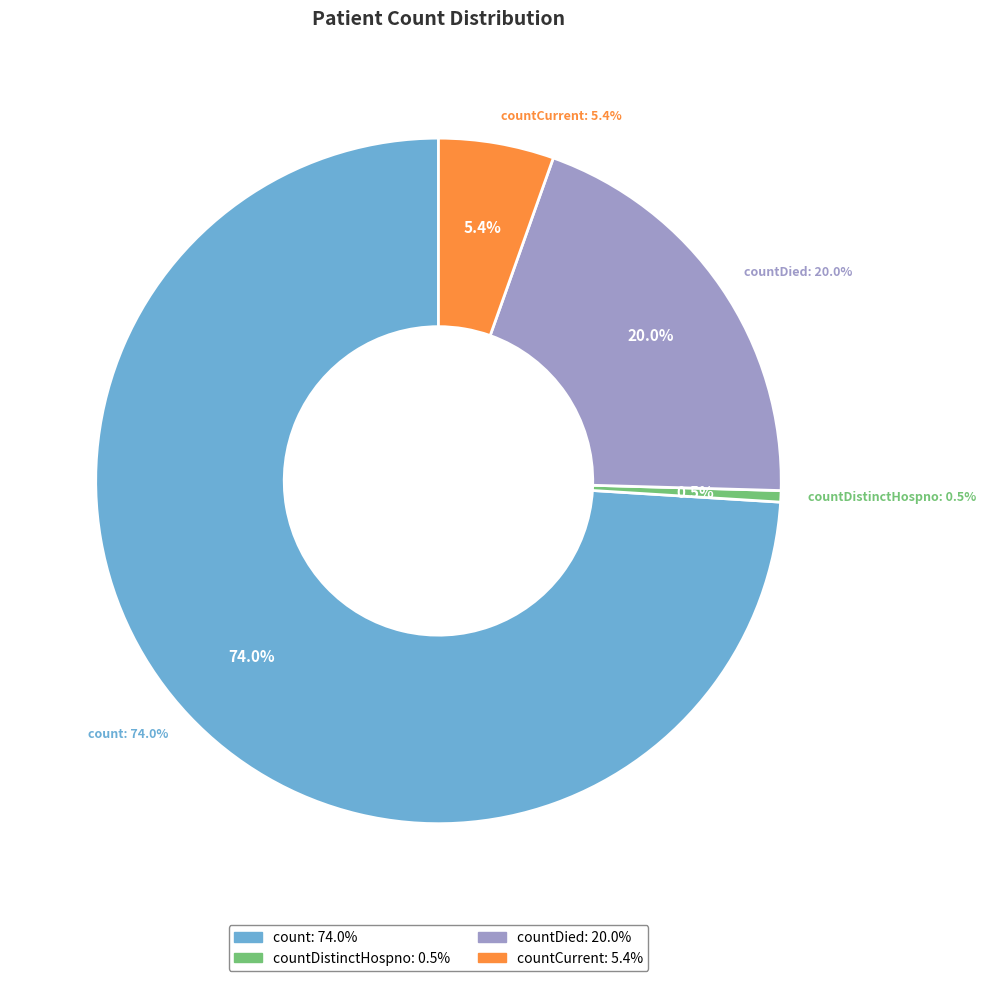

True or false: countDistinctHospno accounts for 11% of the total.

False